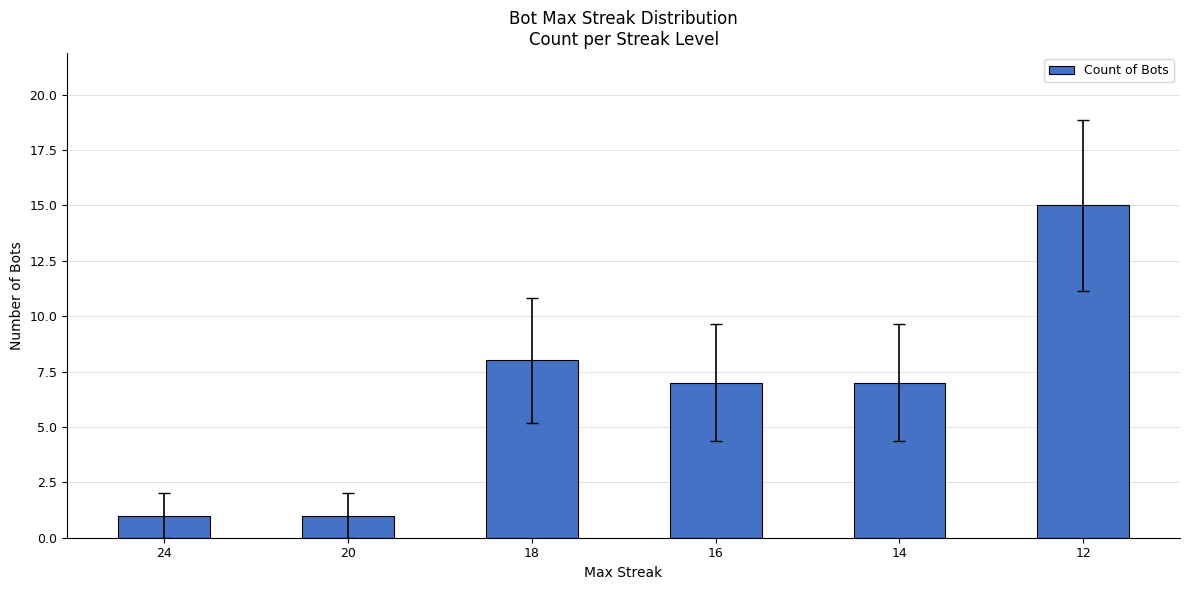

At which label does the data first exceed 7?

18